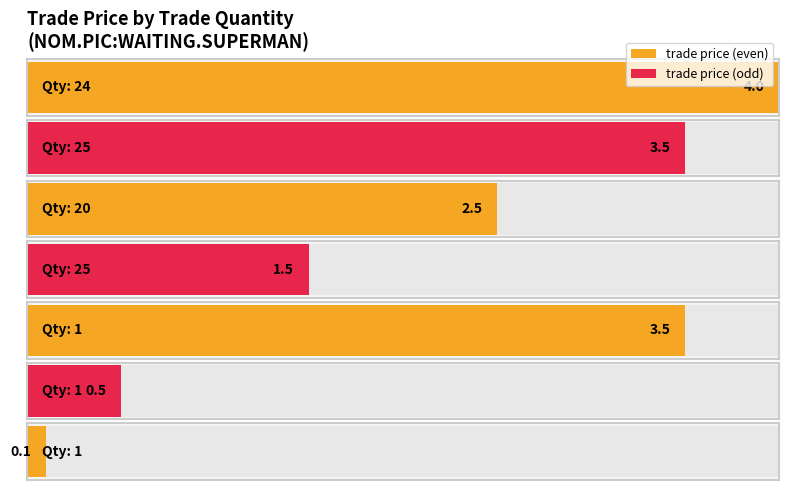

What is the difference between the values at 1 and 25?

1.4